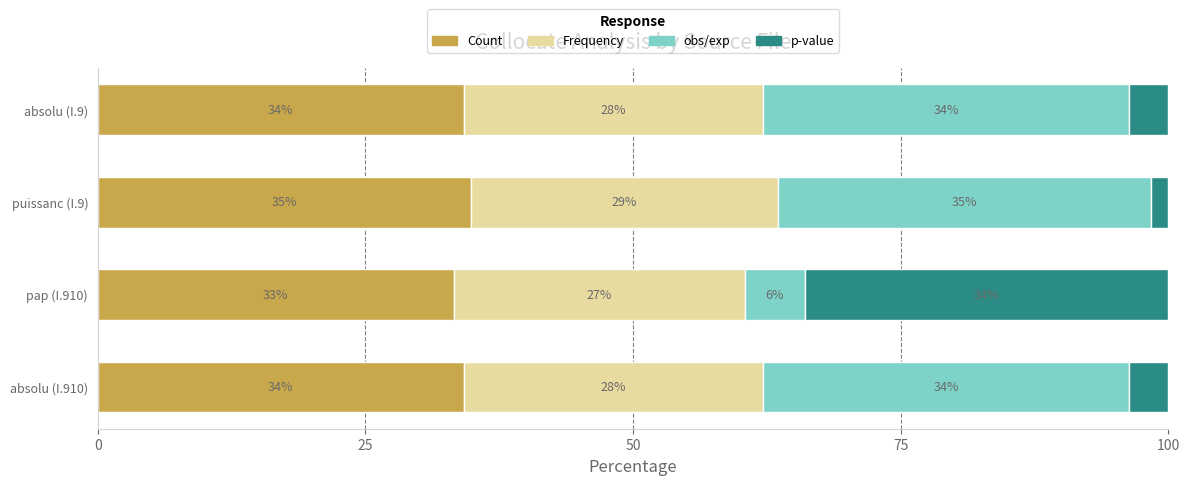

Is it true that Count equals 43.8 at pap (I.910)?

False